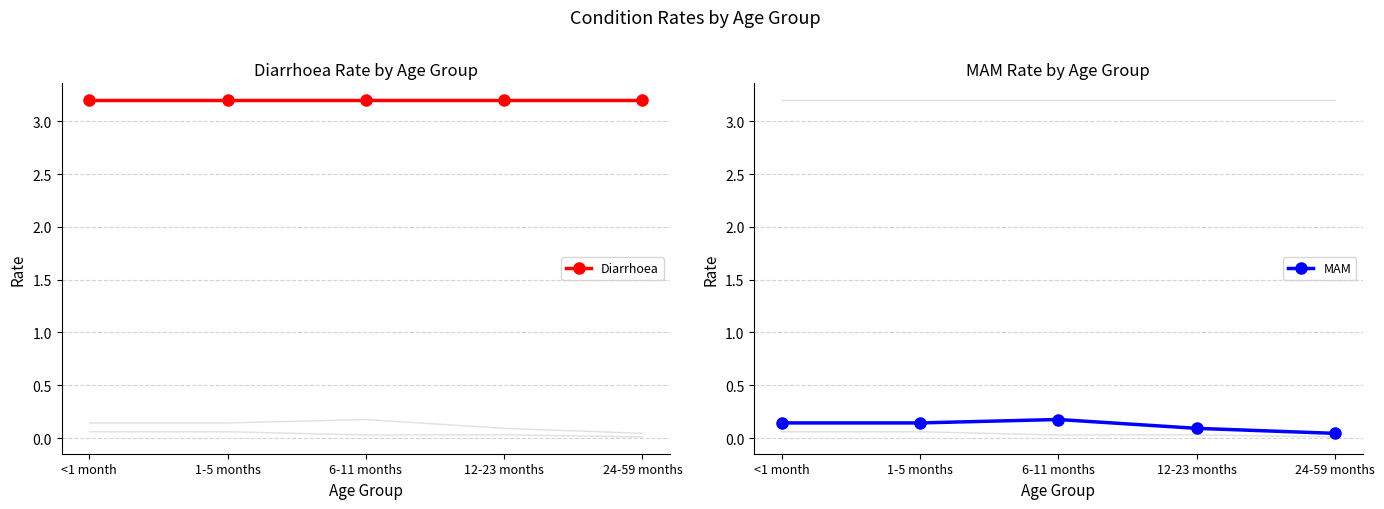

What is the value of the MAM point at the 3rd from the left?

0.2